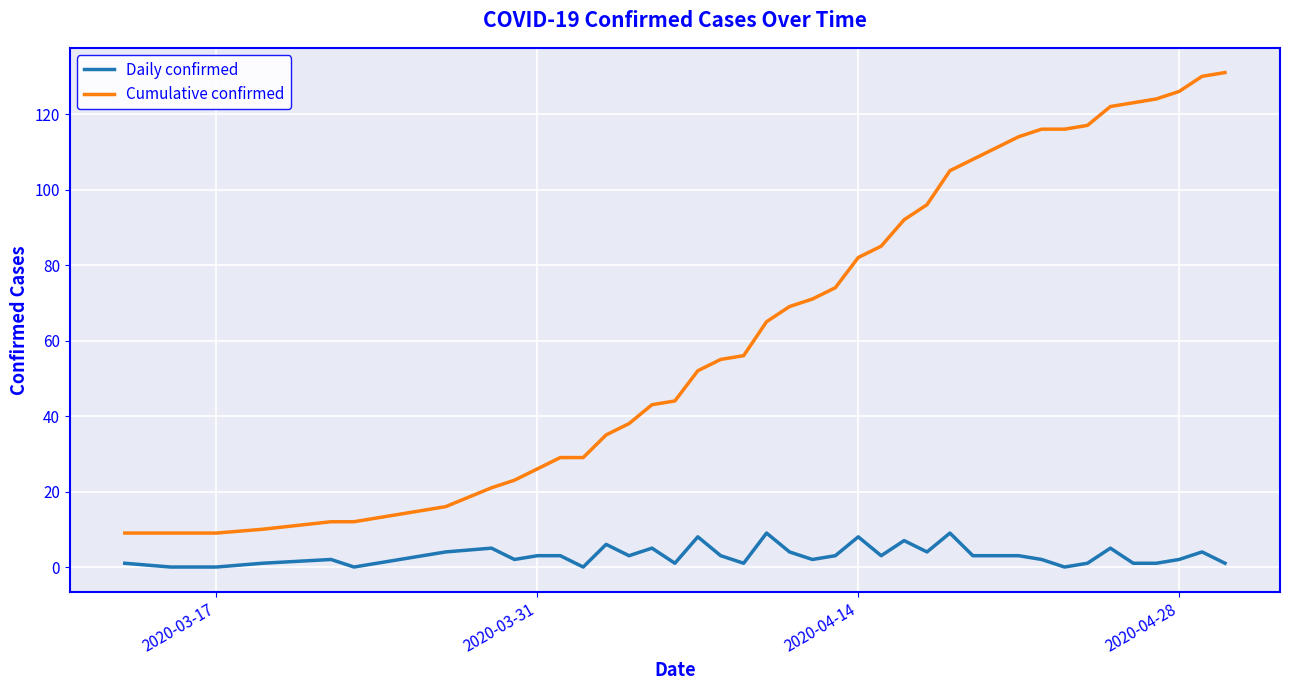

True or false: Daily confirmed and Cumulative confirmed intersect in this chart.

False